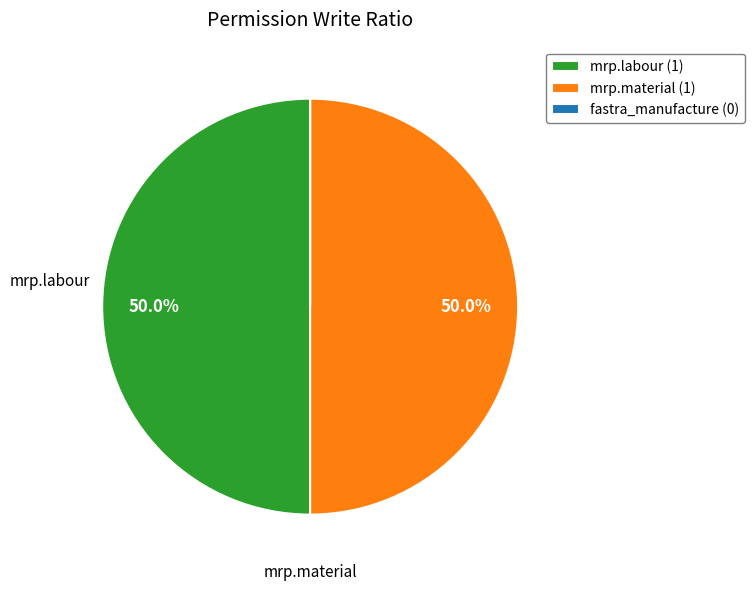

What is the ratio of the value at mrp.material (1) to the value at mrp.labour (1)?

1.0